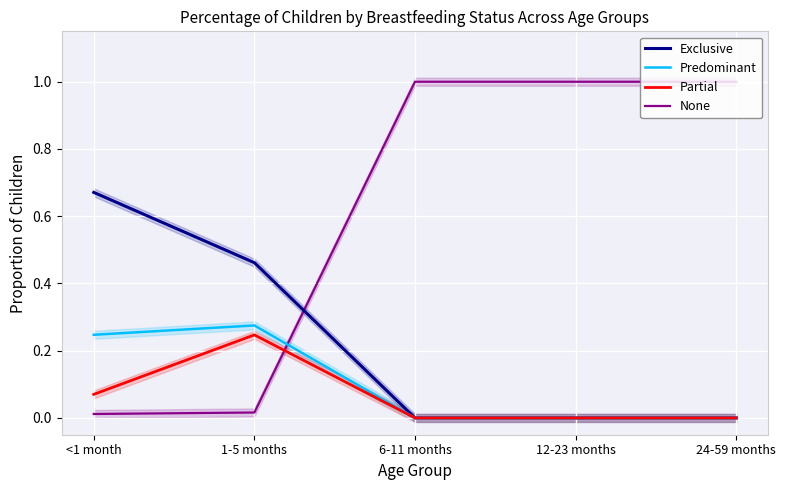

How many times do Predominant and None cross each other?

1